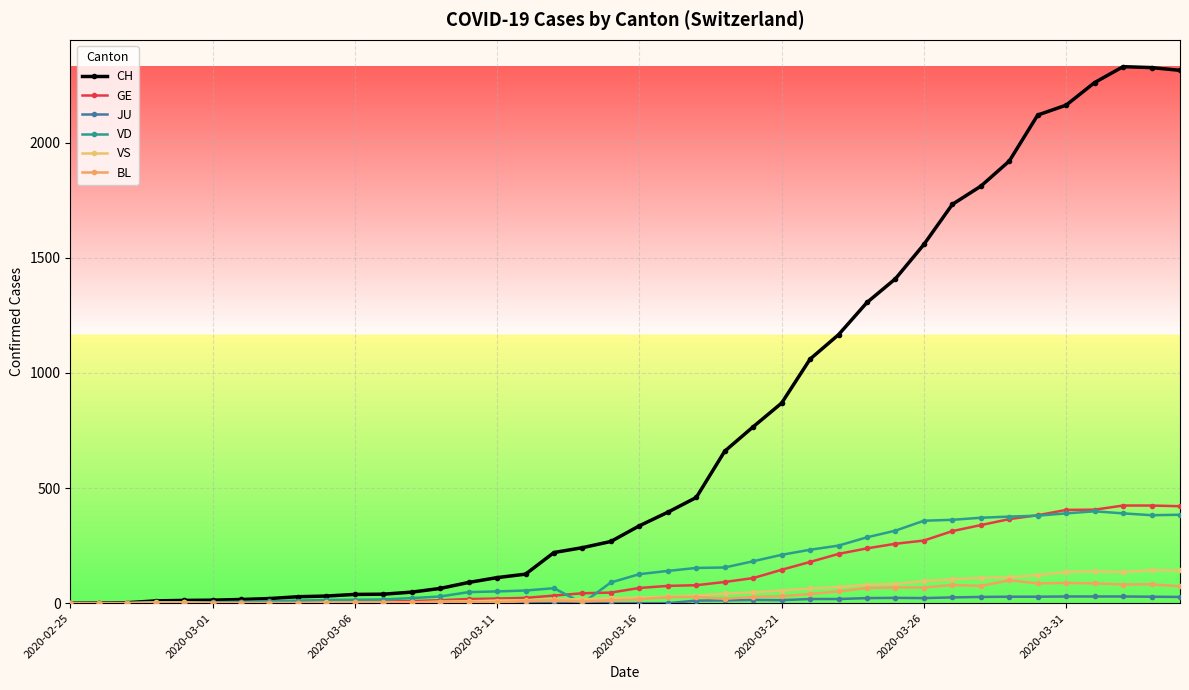

Is this an area chart (filled region under the line)?

No